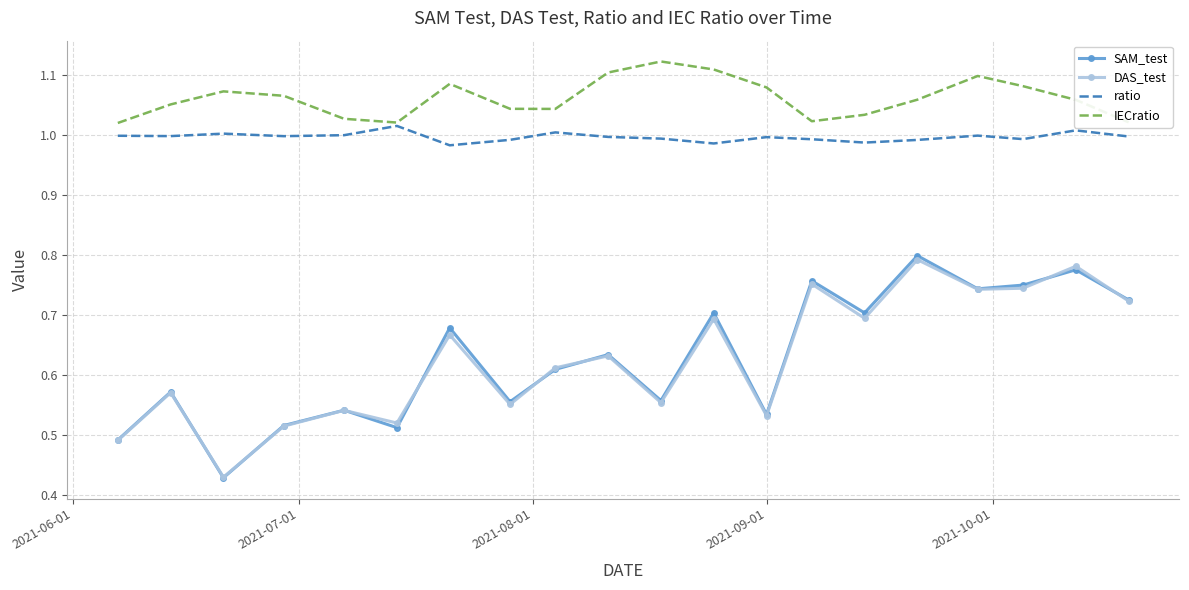

True or false: SAM_test and IECratio cross at least once.

False